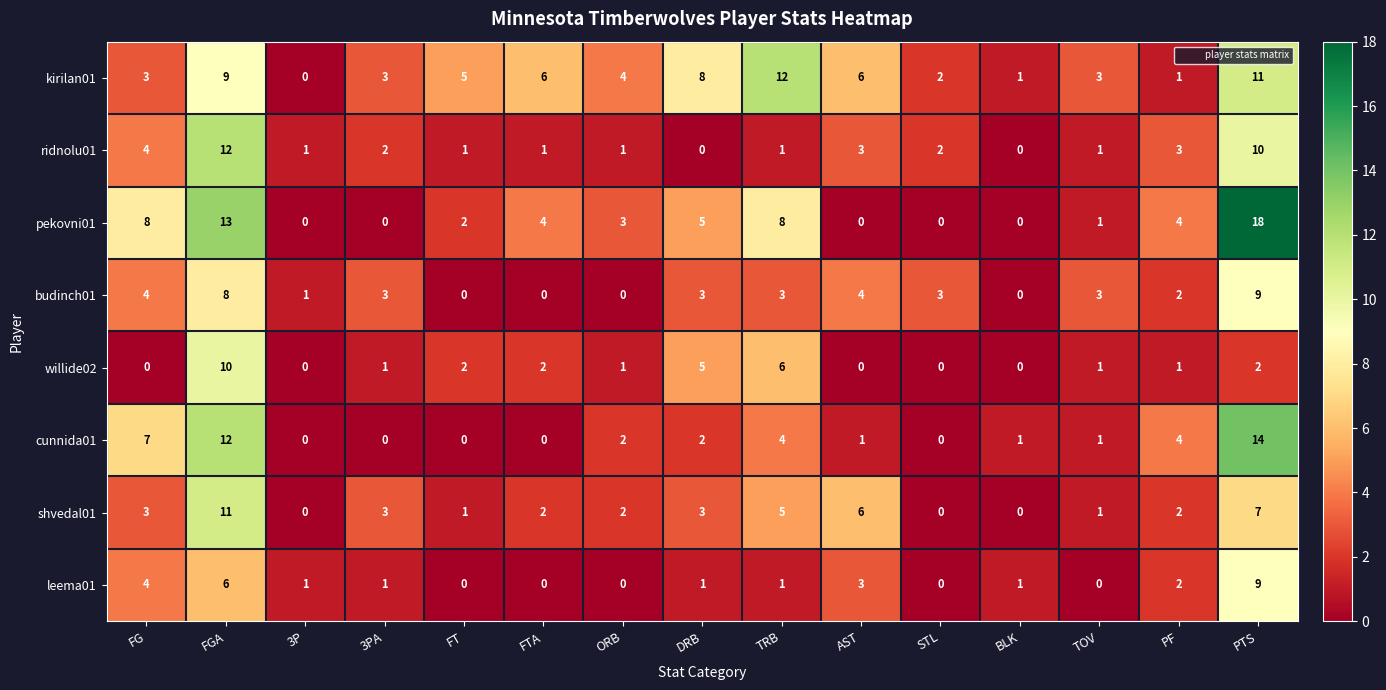

Which series has the largest total across all categories?

kirilan01